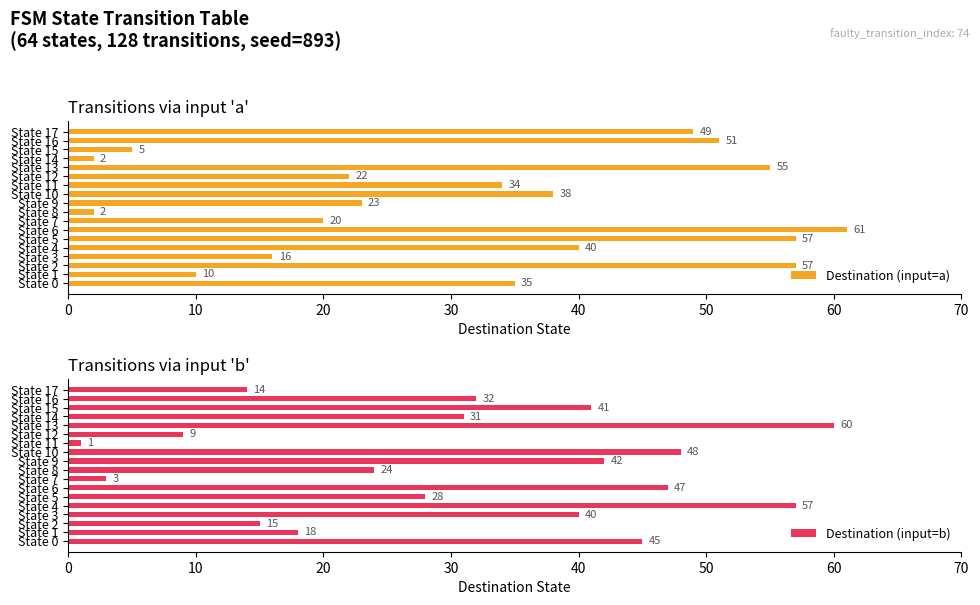

List the series in order of their peak value, highest first.

Destination (input=a), Destination (input=b)